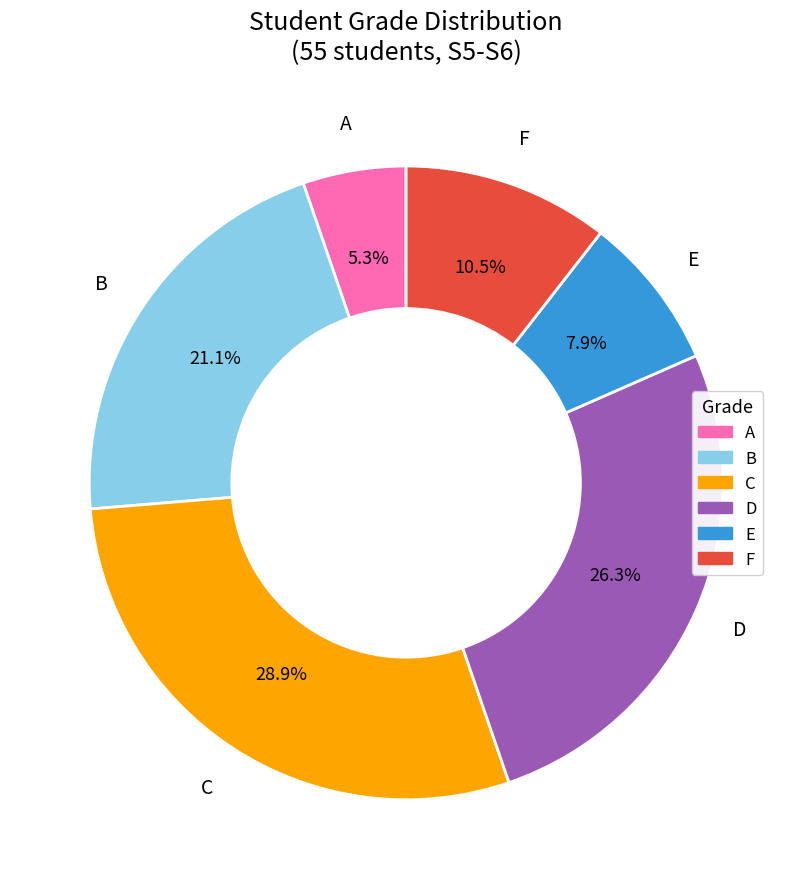

Is there a majority slice in this chart?

No